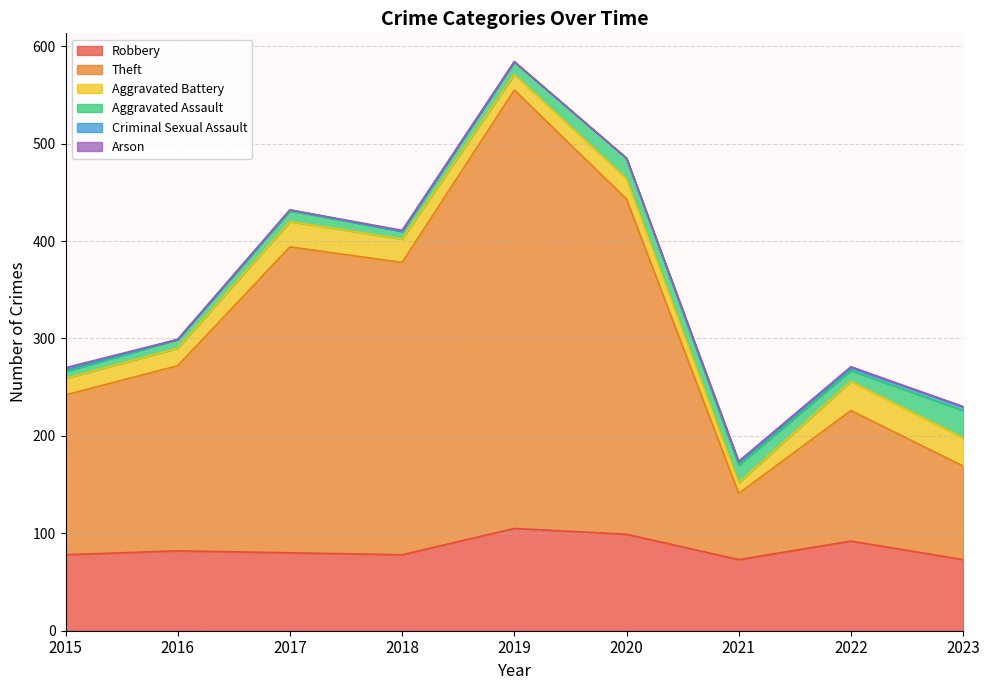

The value of Robbery at 2016 is 142. True or false?

False